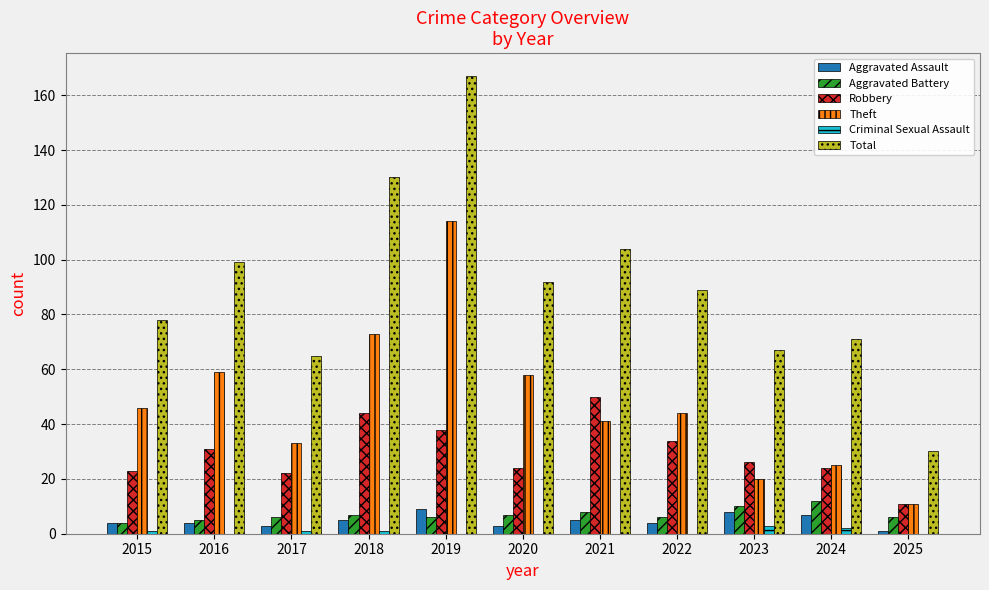

Is it true that Robbery equals 14 at 2017?

False